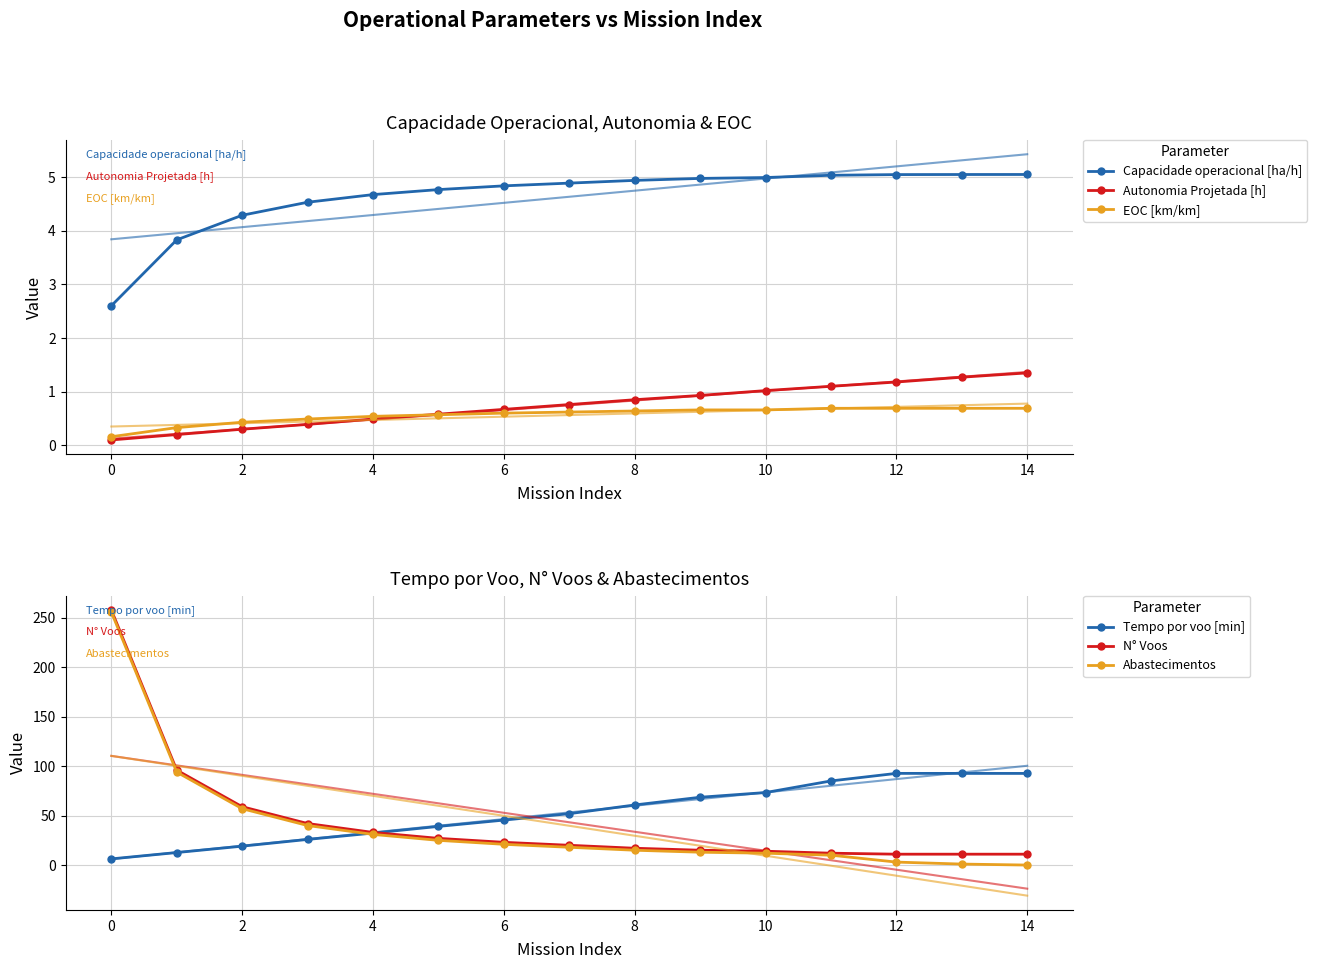

What is the label of the 12th point from the left?

11